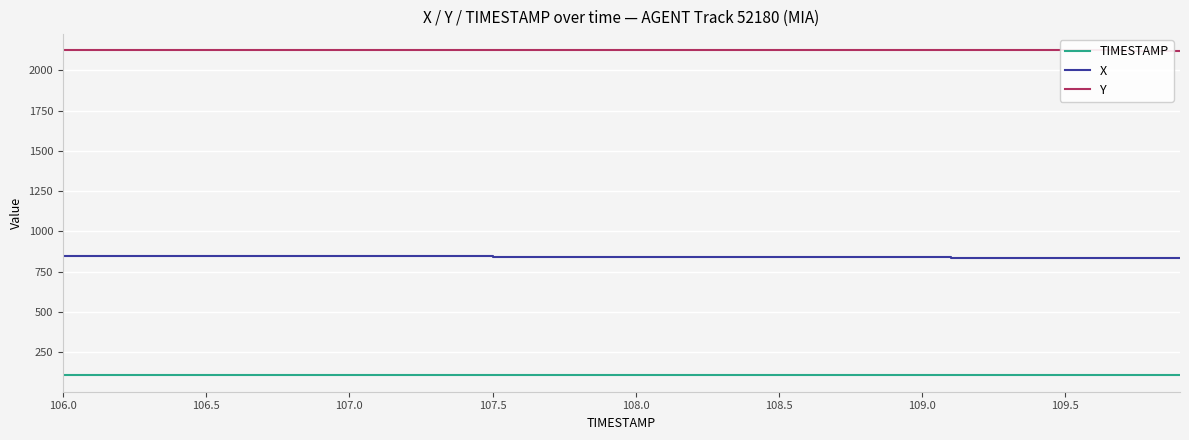

What is the maximum value for TIMESTAMP?

109.9